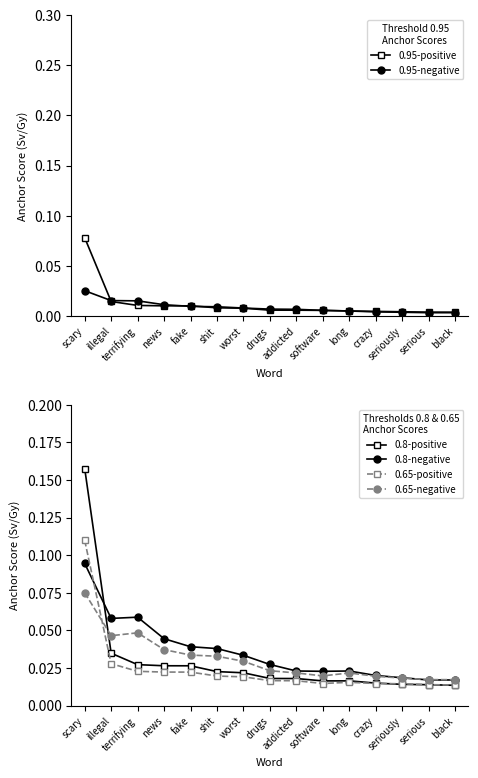

What are all the series names shown in the legend?

0.95-positive, 0.95-negative, 0.8-positive, 0.8-negative, 0.65-positive, 0.65-negative